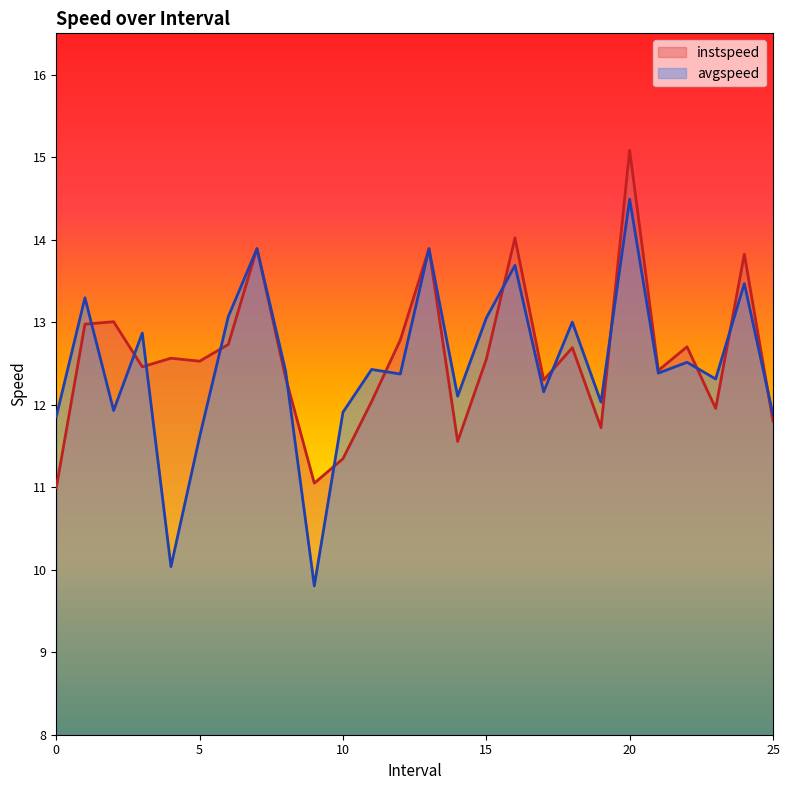

At how many categories does at least one series exceed 12?

22